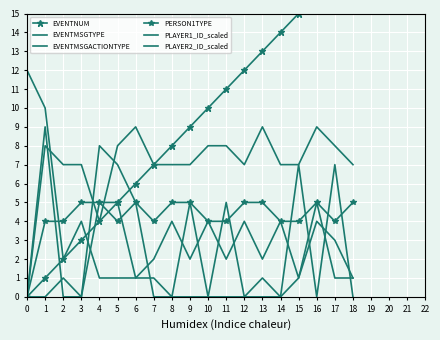

True or false: PERSON1TYPE has a value of 5 at 8.

True